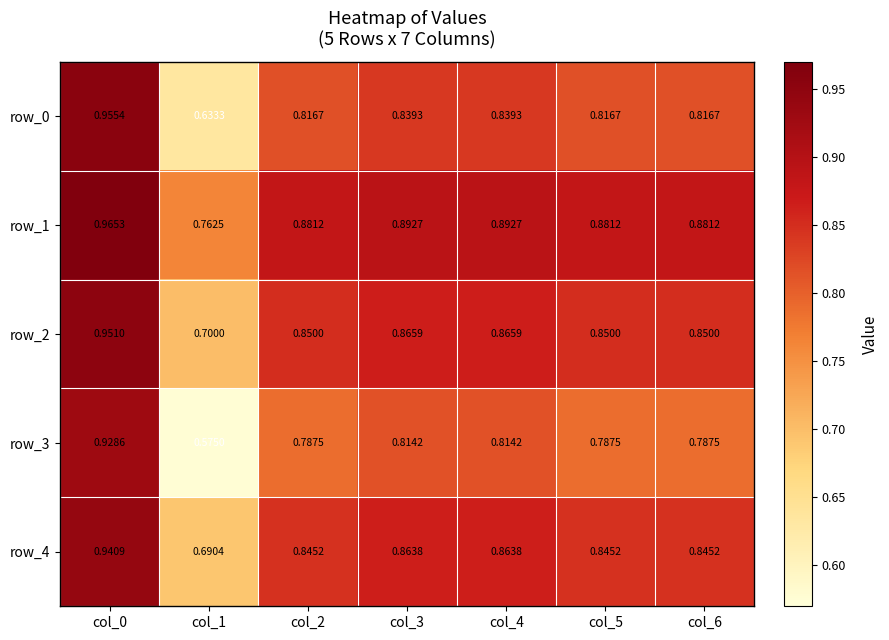

Which series has the widest spread of values?

row_3